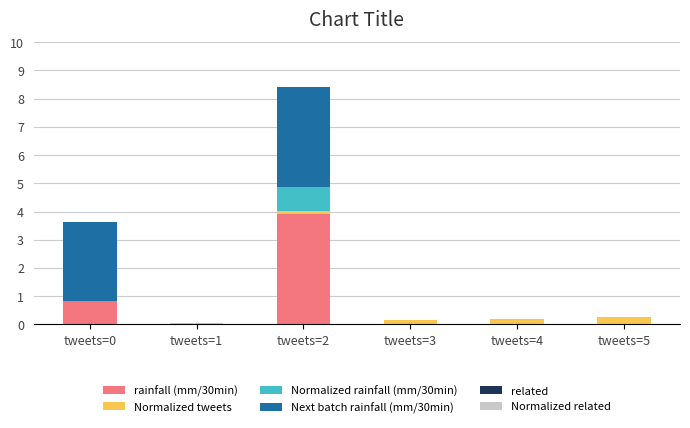

How many series are shown in this chart?

4